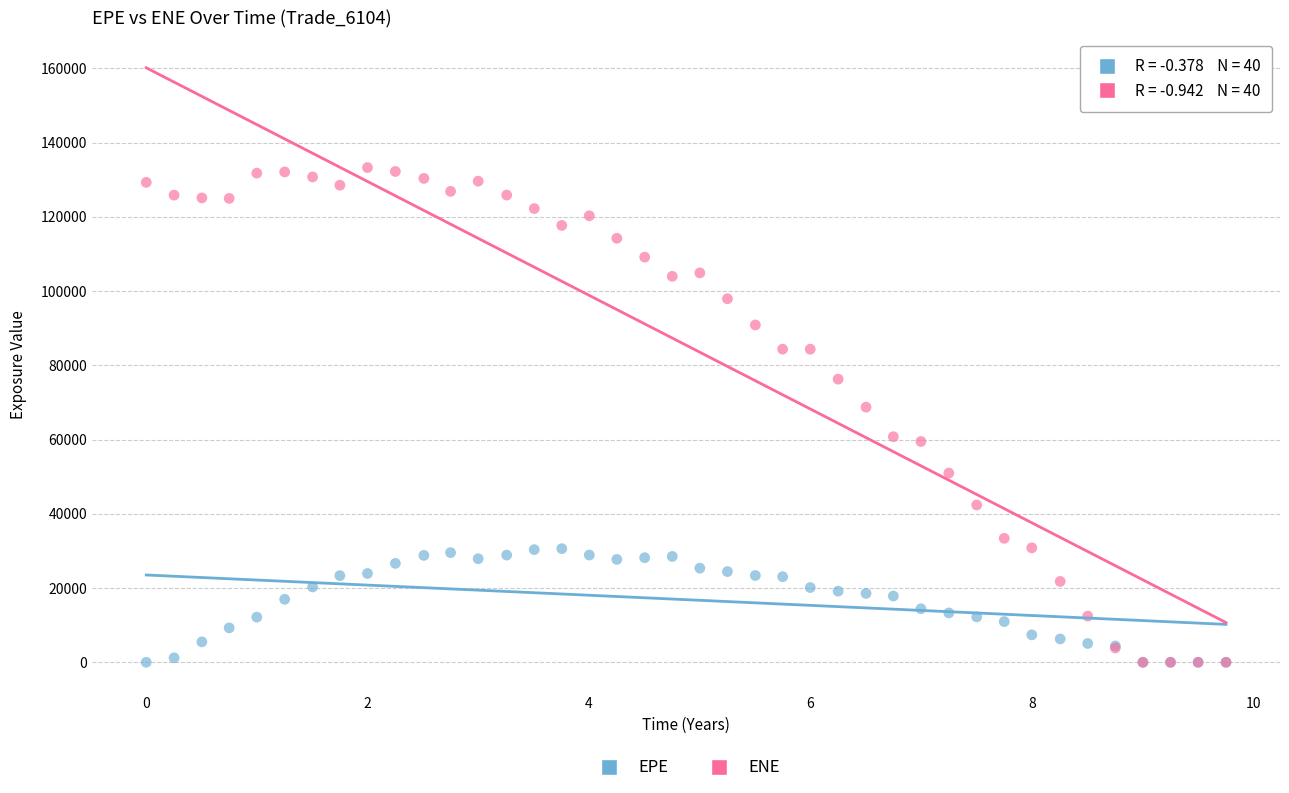

Across all series, what Y value is closest to 66646?

68746.1